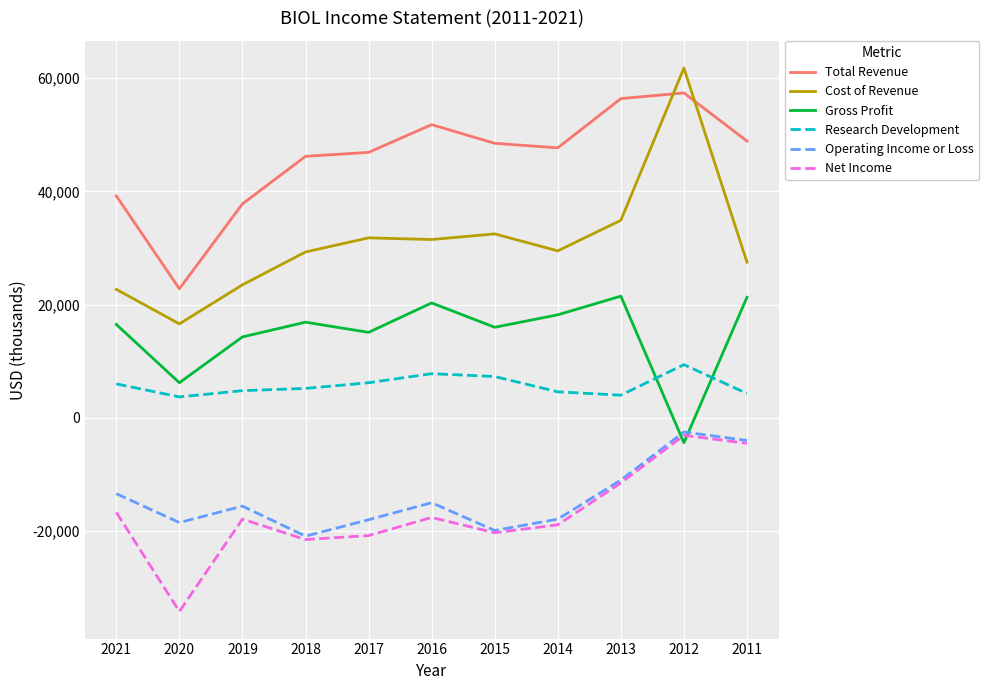

At which label is Operating Income or Loss closest to -11700?

2013